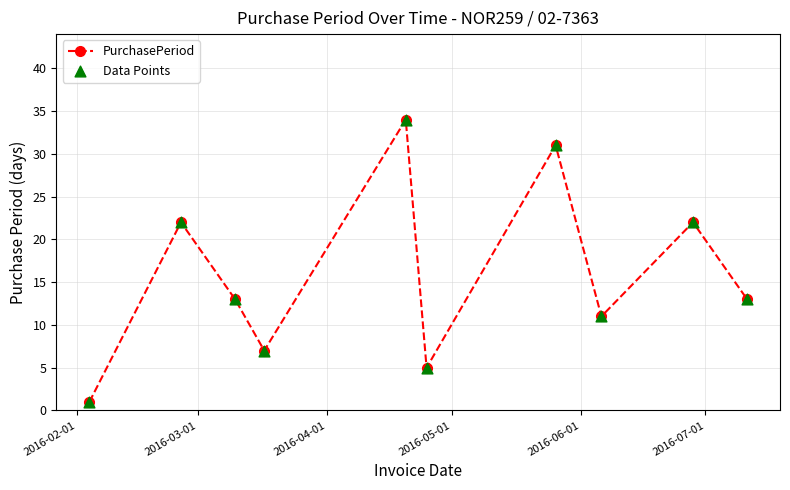

What is the maximum value shown in the chart?

34